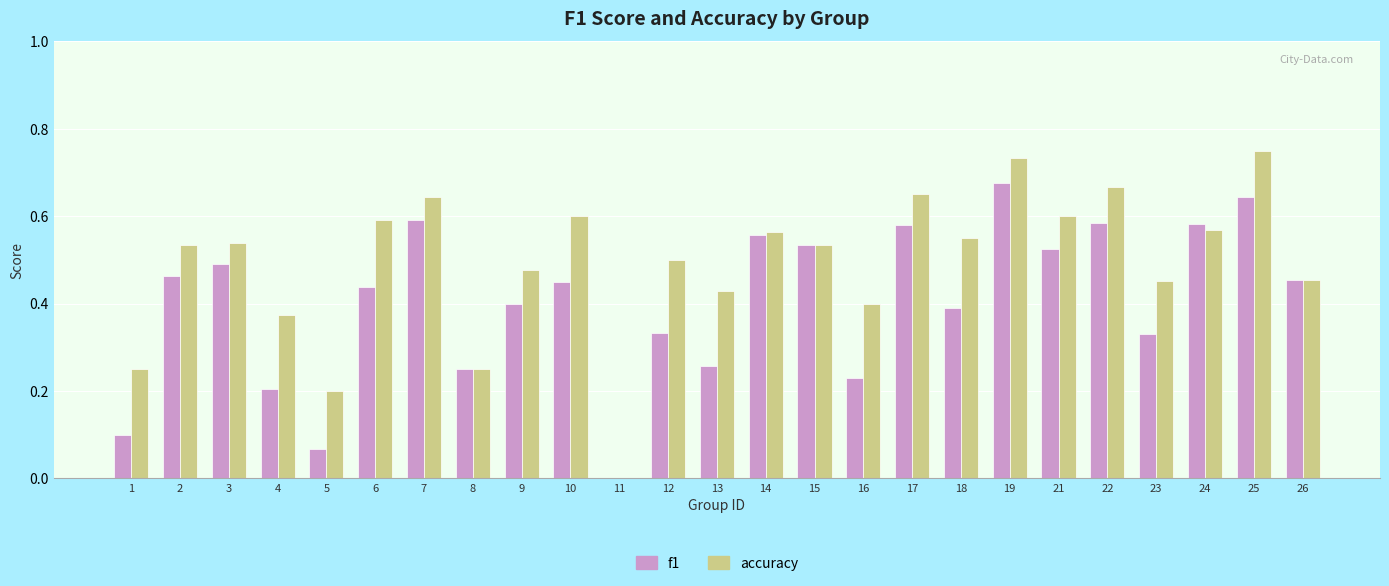

The f1 series shows 0.8 at 10. True or false?

False